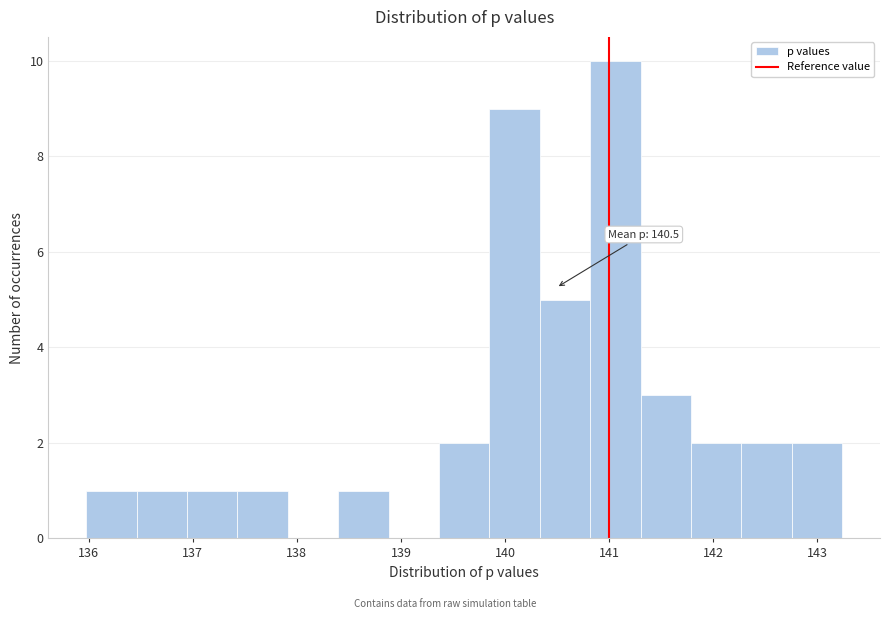

Which range on the x-axis has the tallest bar?

140.8 to 141.3